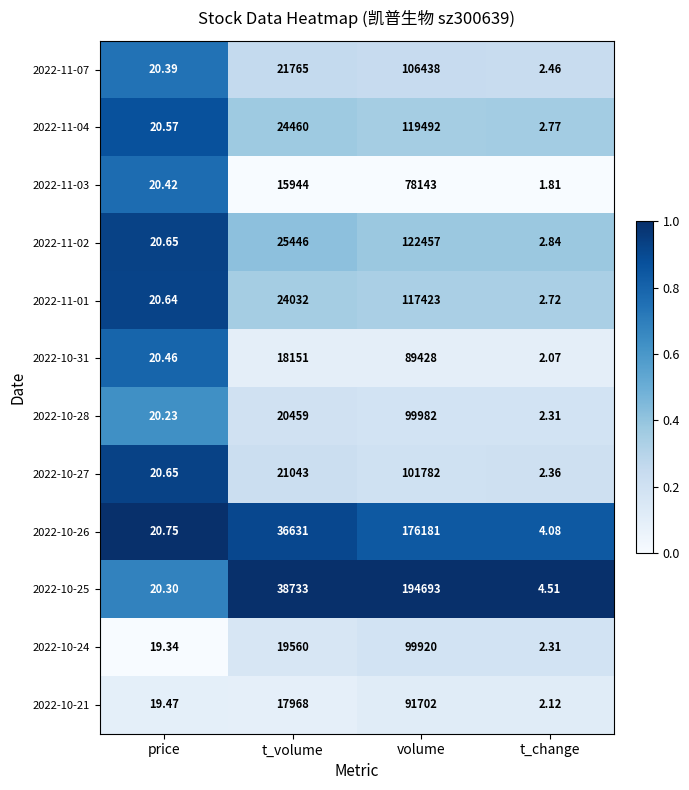

Rank the series by their maximum value, from lowest to highest.

2022-11-03, 2022-10-31, 2022-10-21, 2022-10-24, 2022-10-28, 2022-10-27, 2022-11-07, 2022-11-01, 2022-11-04, 2022-11-02, 2022-10-26, 2022-10-25